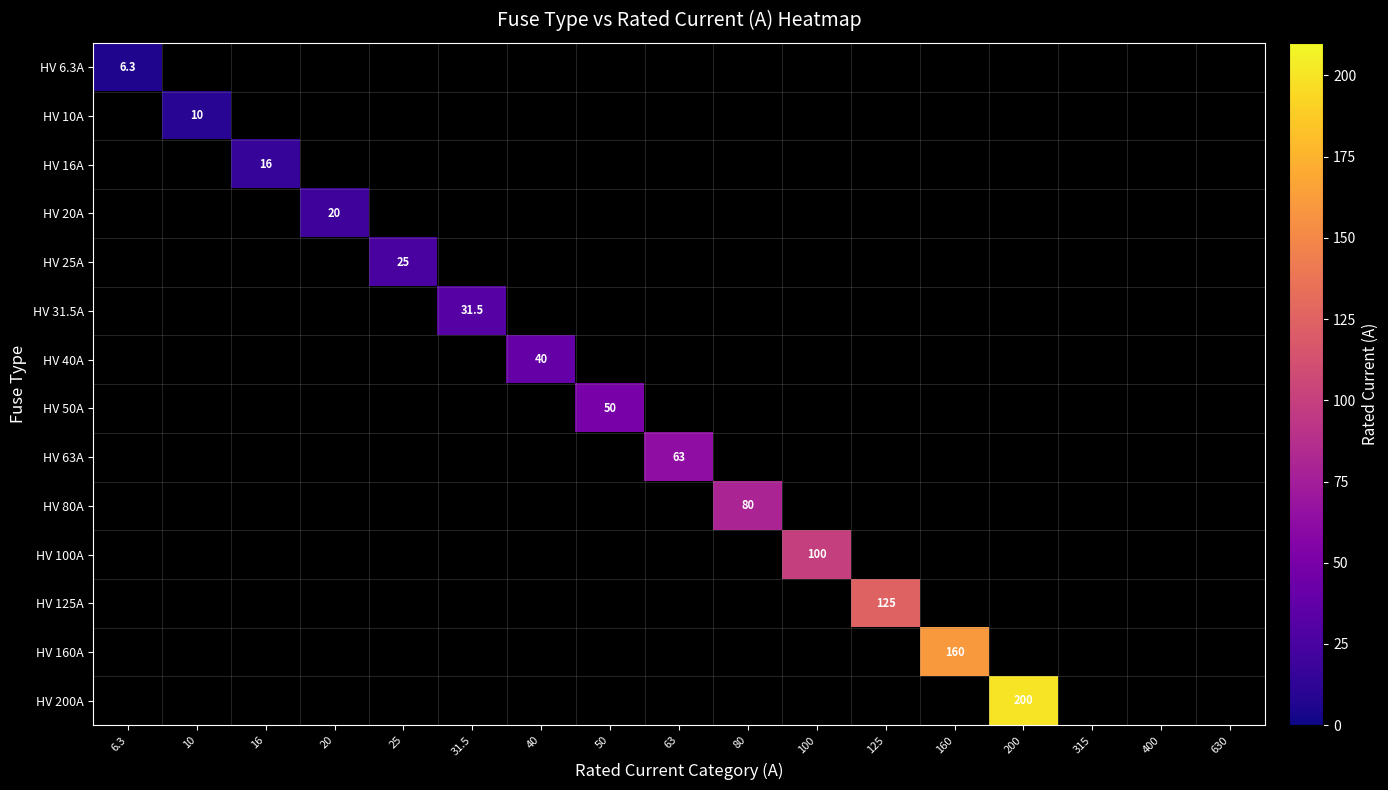

Is the value of HV 80A at 80 greater than the value of HV 200A at 200?

No